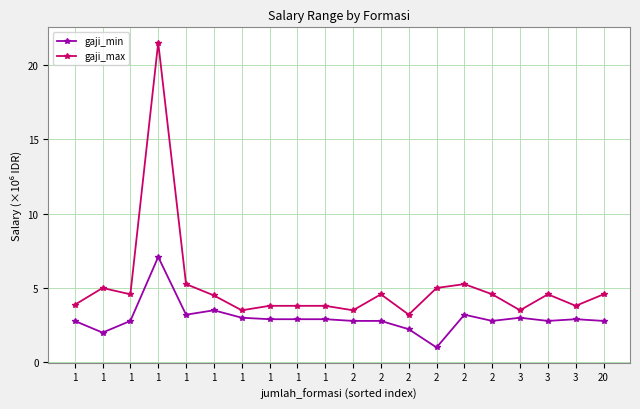

True or false: gaji_min has more than 1 points higher than both neighbors.

True